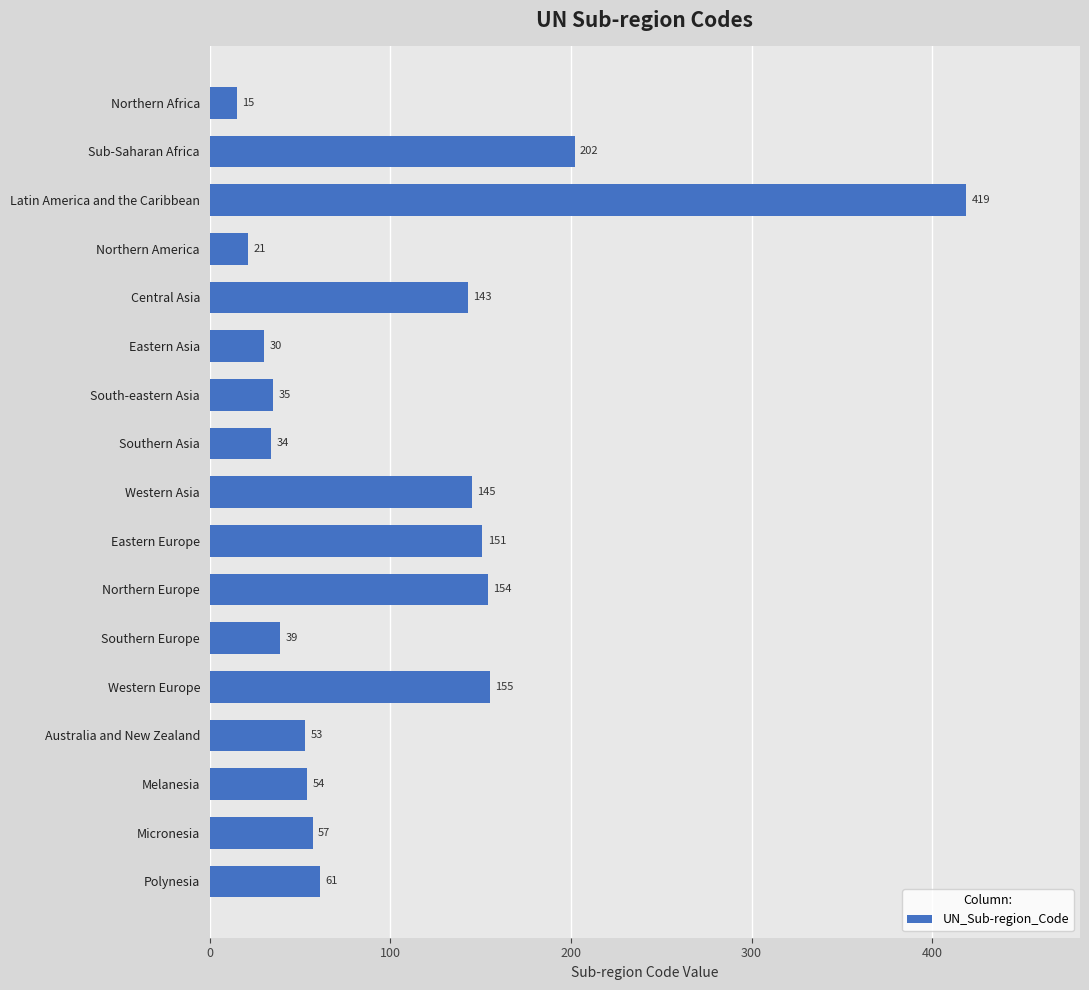

At which label is the value closest to 217?

Sub-Saharan Africa